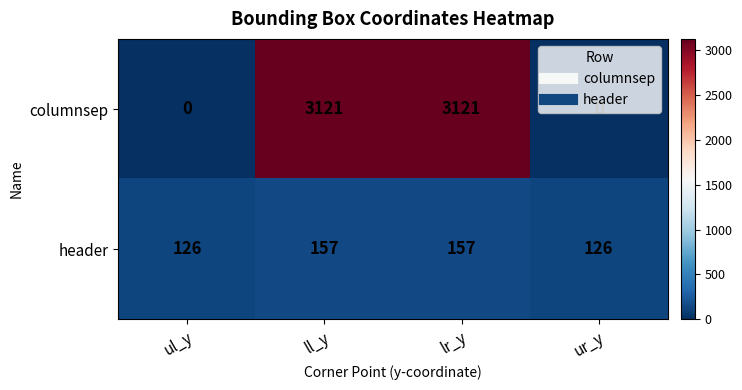

True or false: columnsep has a value of 1994 at ll_y.

False